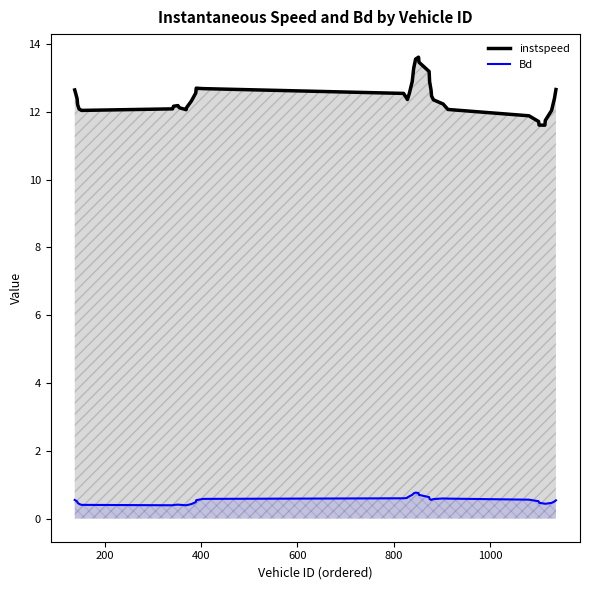

Which series has the largest total across all categories?

instspeed